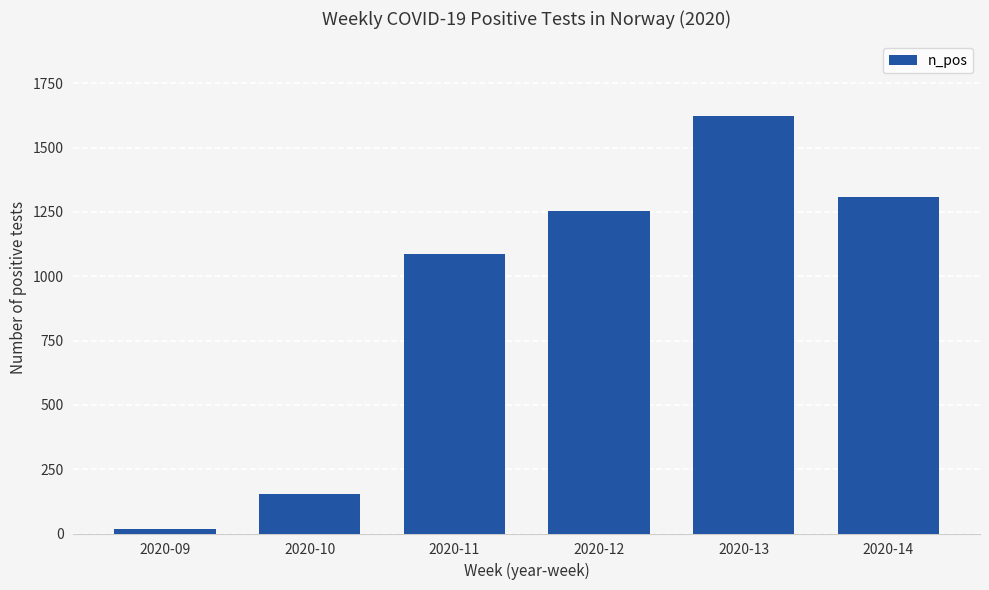

How many series are shown in this chart?

1